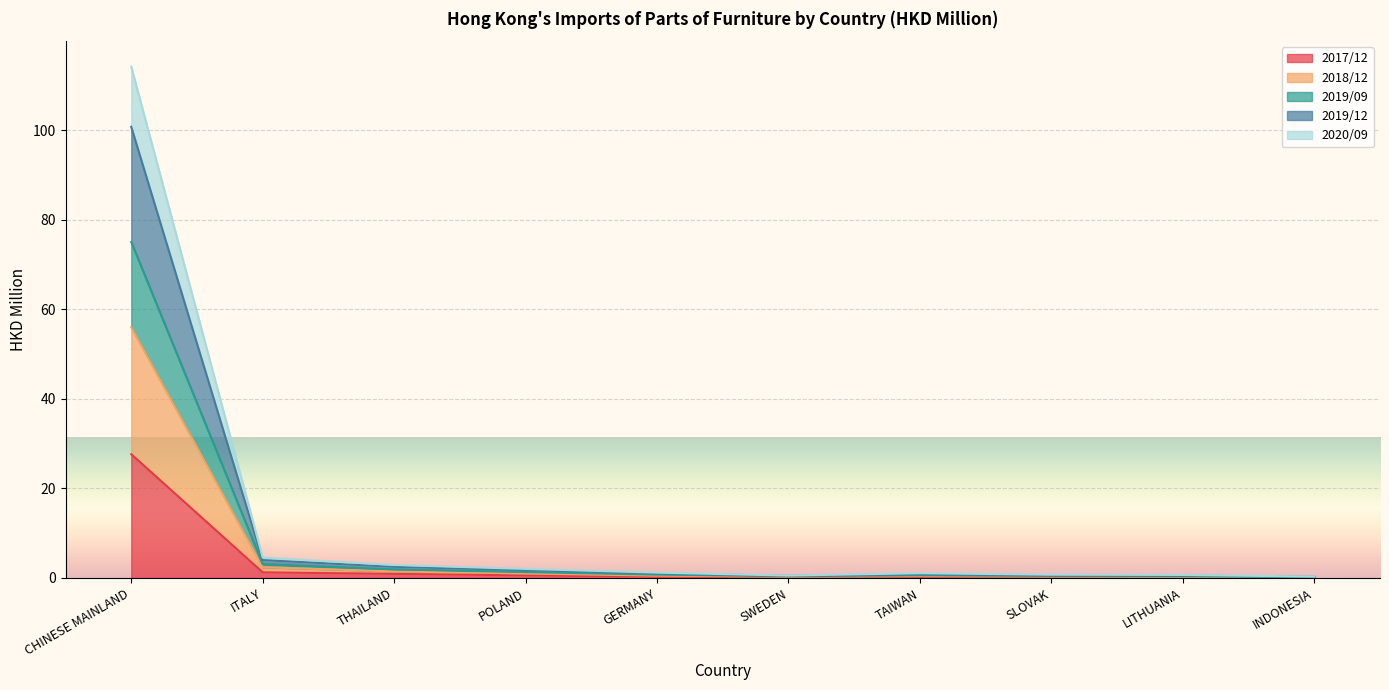

What is the total value across all series at LITHUANIA?

0.7